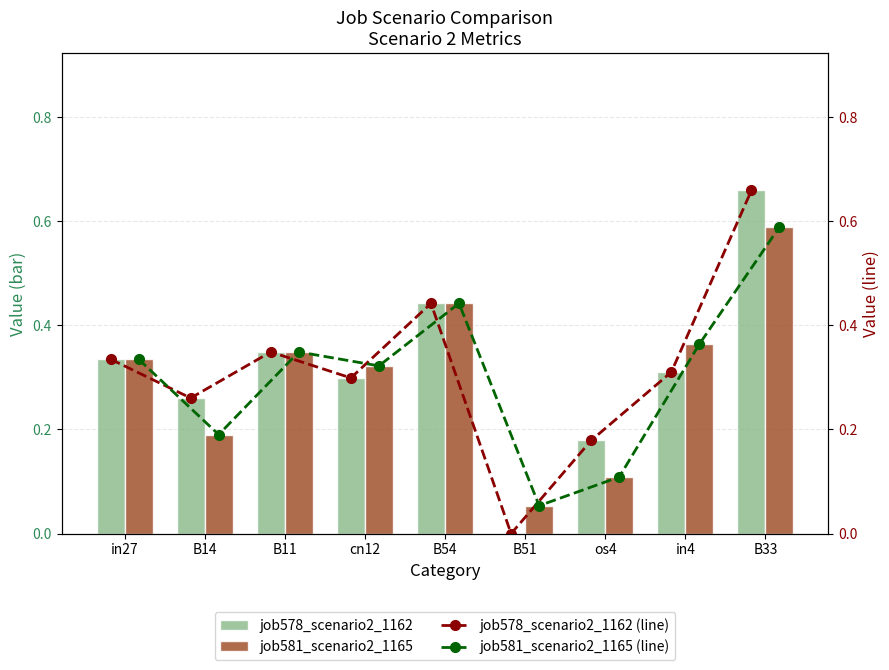

At which category is the sum across all series the highest?

B33